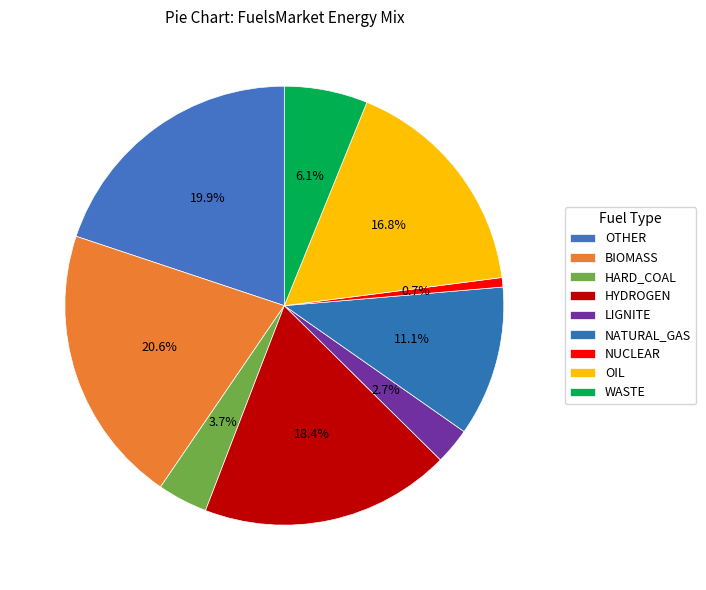

To the nearest percent, what percentage of the pie is OIL?

17%